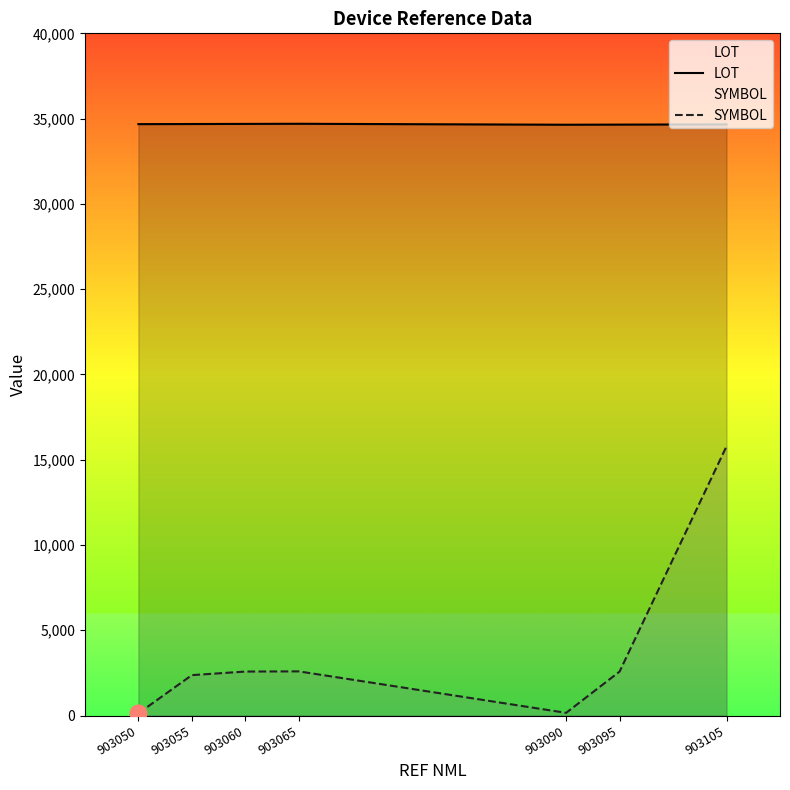

Which has a higher value, 903090 or 903105?

903105